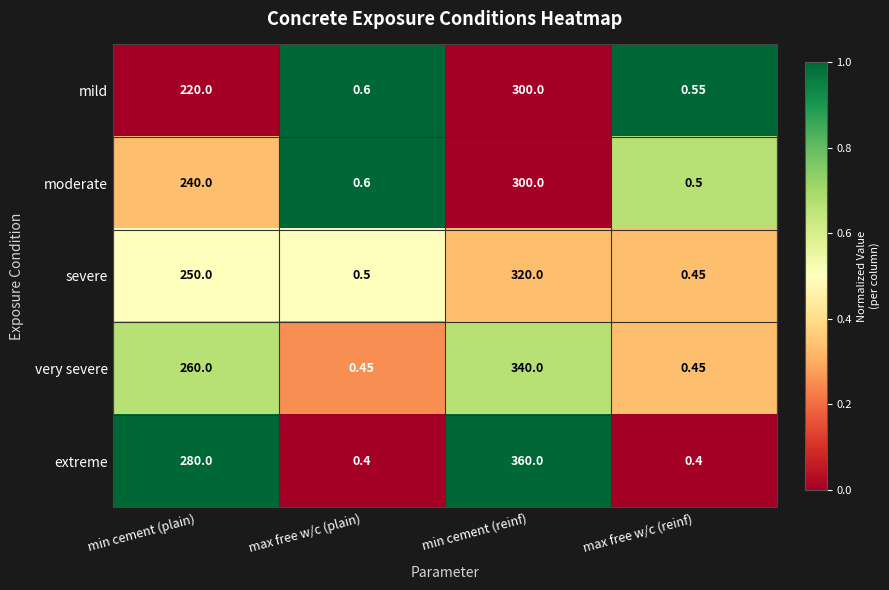

Is the value of severe at min cement (plain) greater than the value of extreme at min cement (plain)?

No